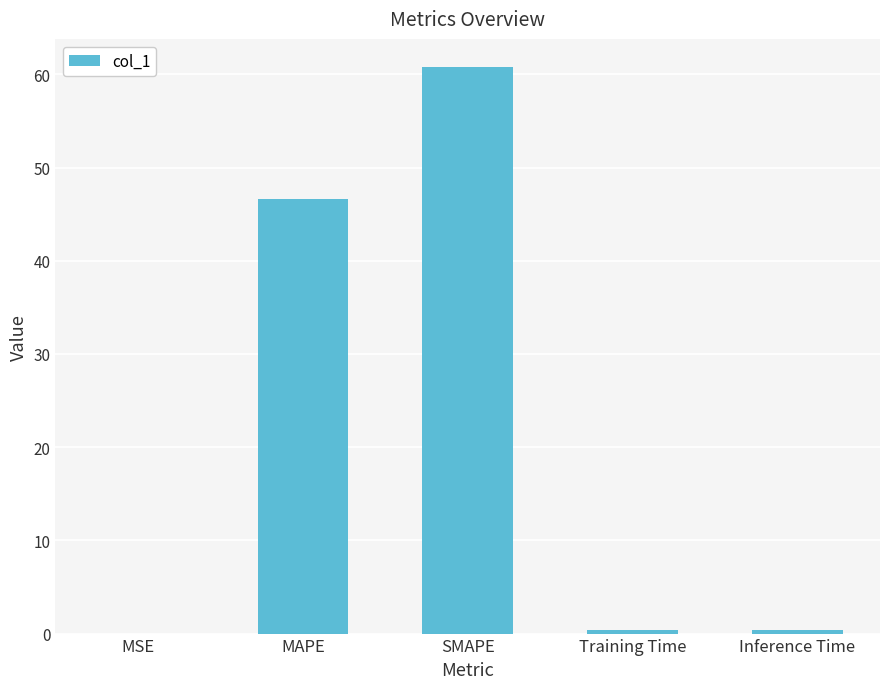

The value at SMAPE is 96.4. True or false?

False